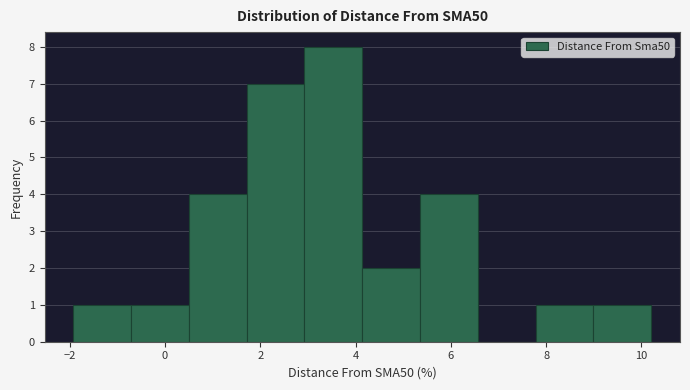

Which range on the x-axis has the tallest bar?

3.0 to 4.2